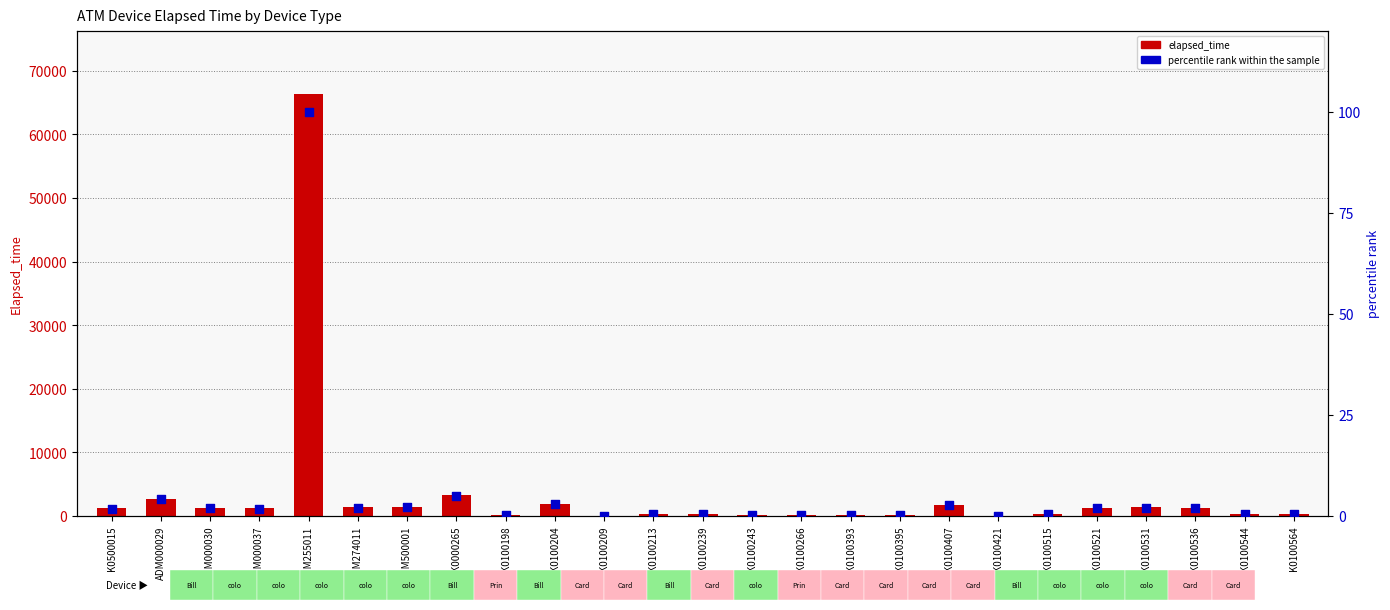

What is the total value across all series at K0100564?

240.4